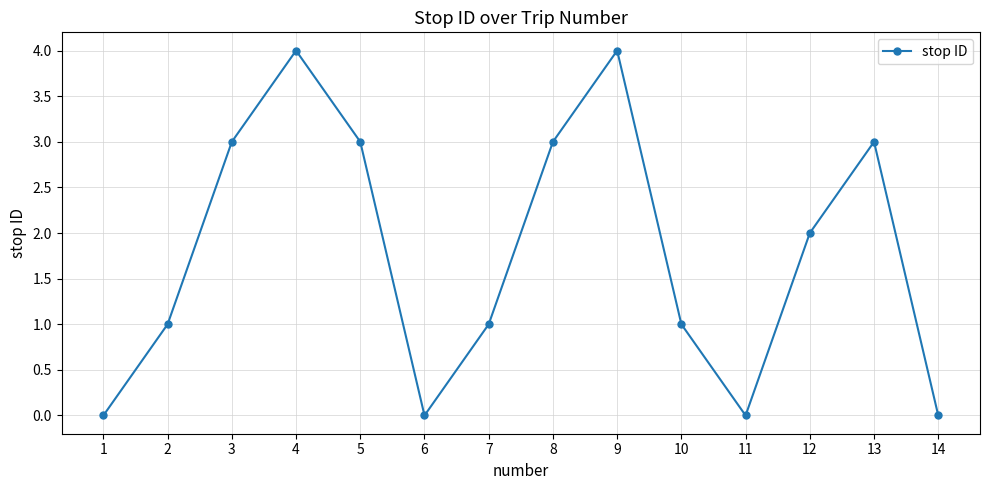

What is the maximum value shown in the chart?

4